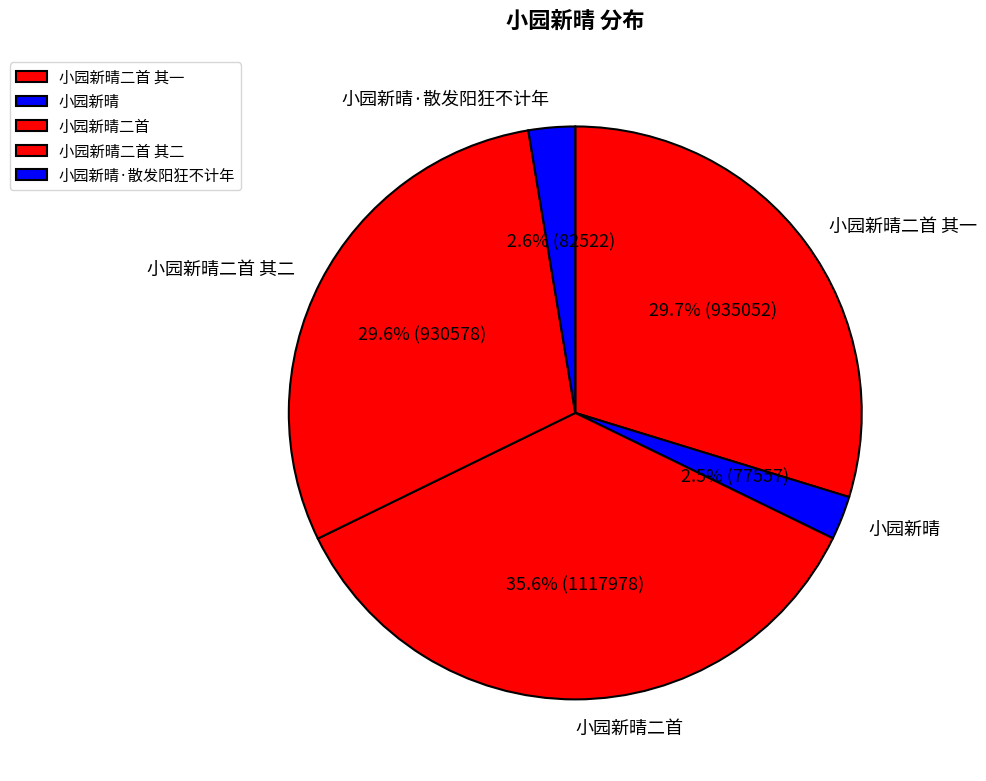

To the nearest percent, what is the combined percentage of 小园新晴二首 其二 and 小园新晴二首 其一?

59%